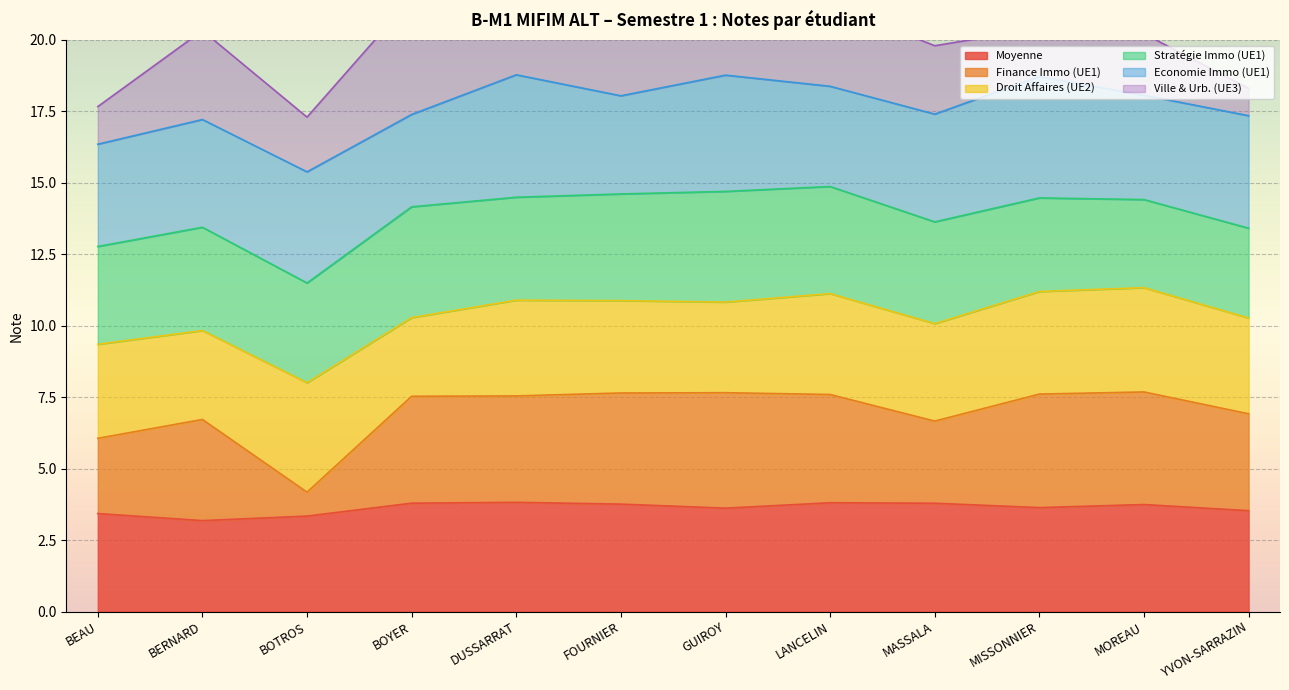

Which series changed the most between LANCELIN and MISSONNIER?

Ville & Urb. (UE3)